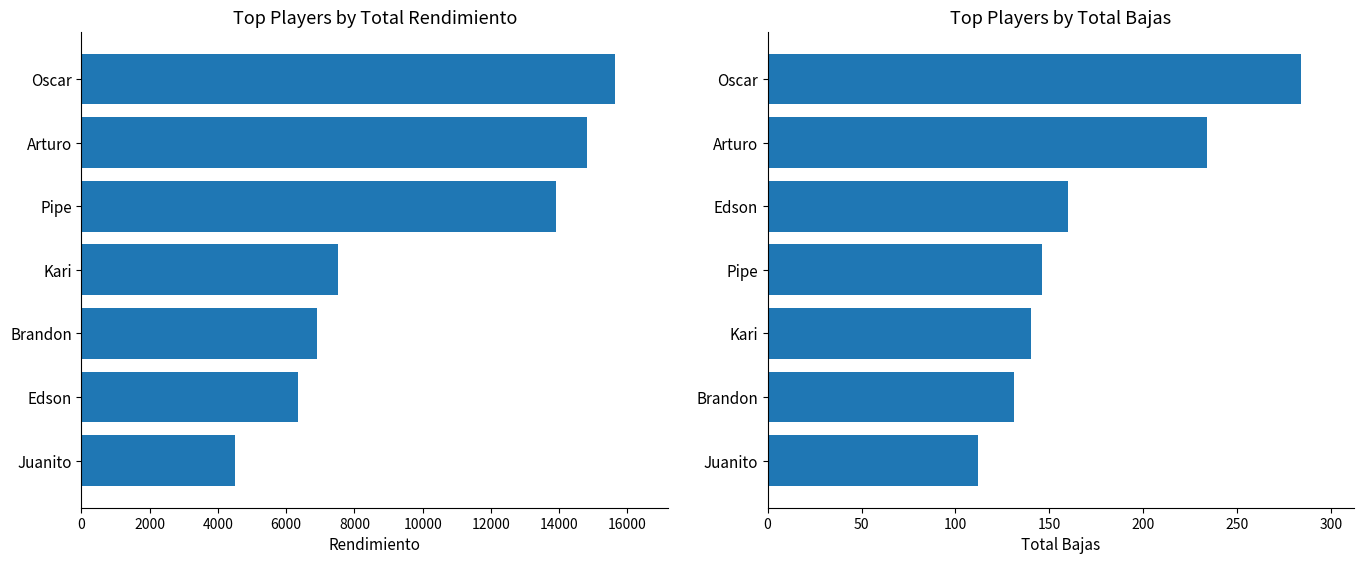

Between 2000 and 12000, which is larger?

12000